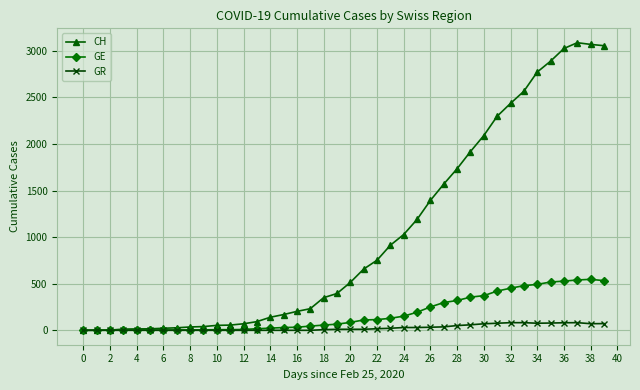

Which series has the widest spread of values?

CH